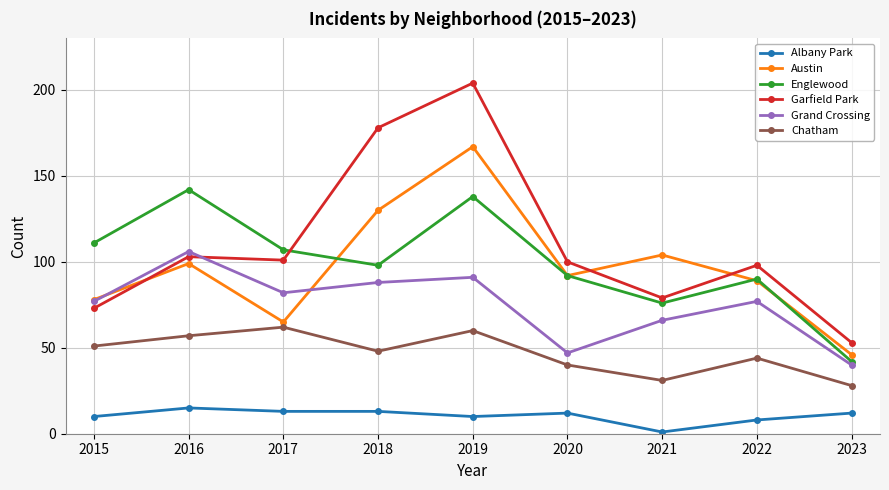

Where is the first local maximum for Albany Park?

2016